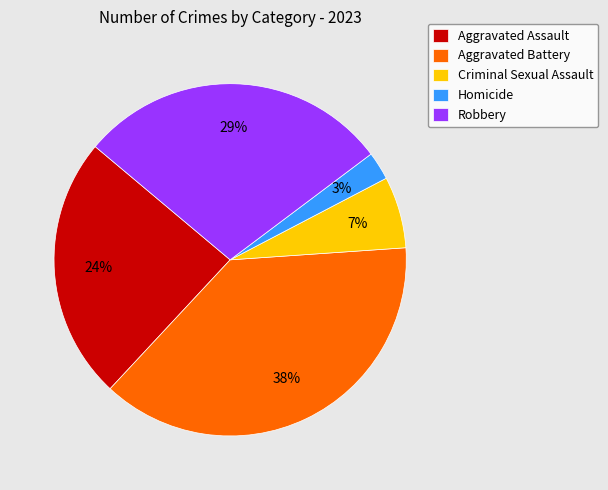

Which slice is the largest?

Aggravated Battery